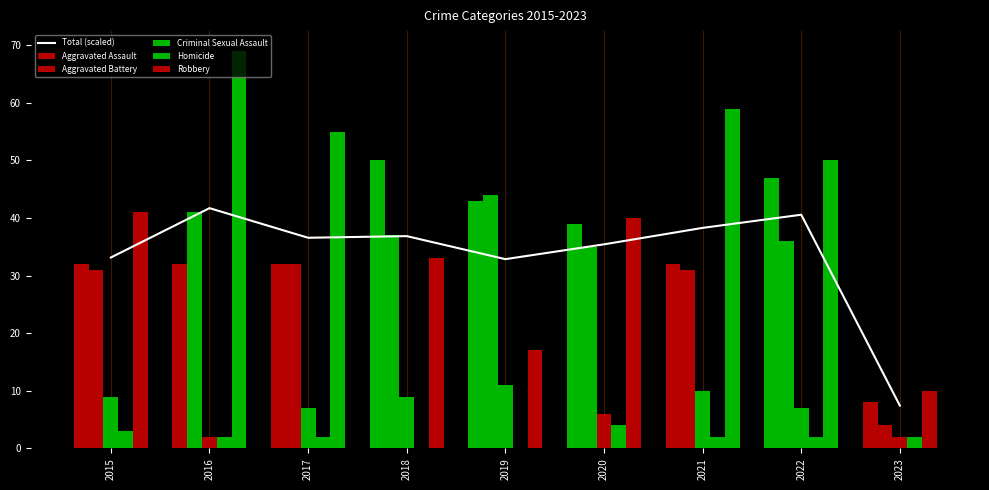

At which category is the sum across all series the highest?

2016